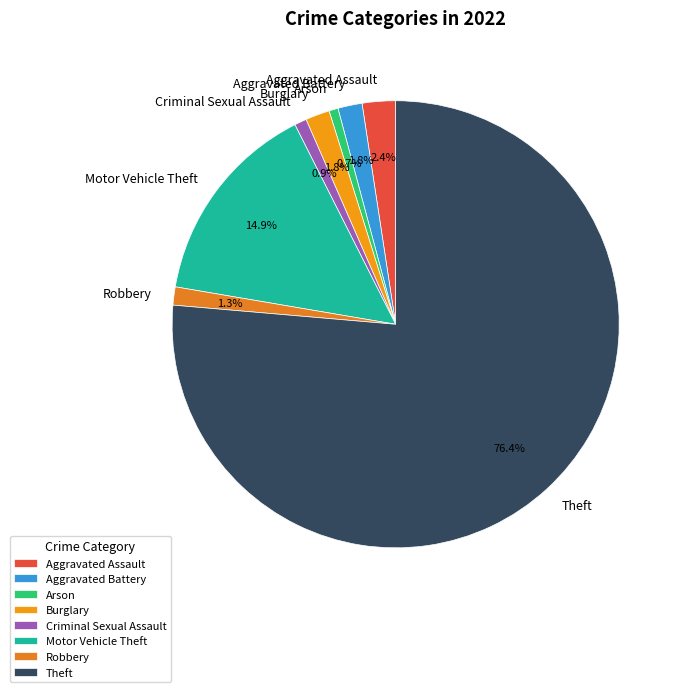

Is there a majority slice in this chart?

Yes